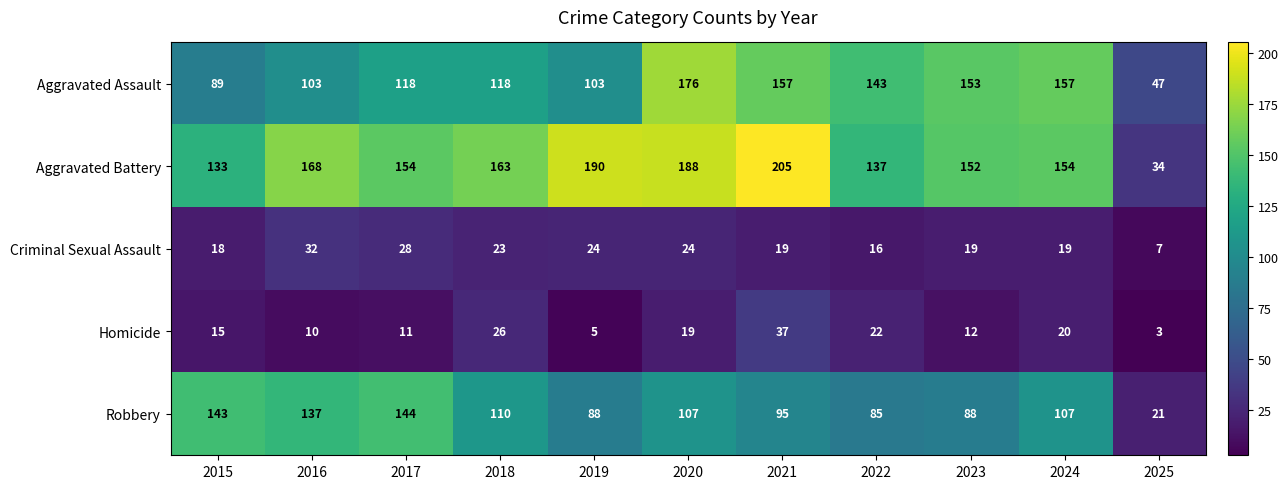

At how many categories does at least one series exceed 12?

11